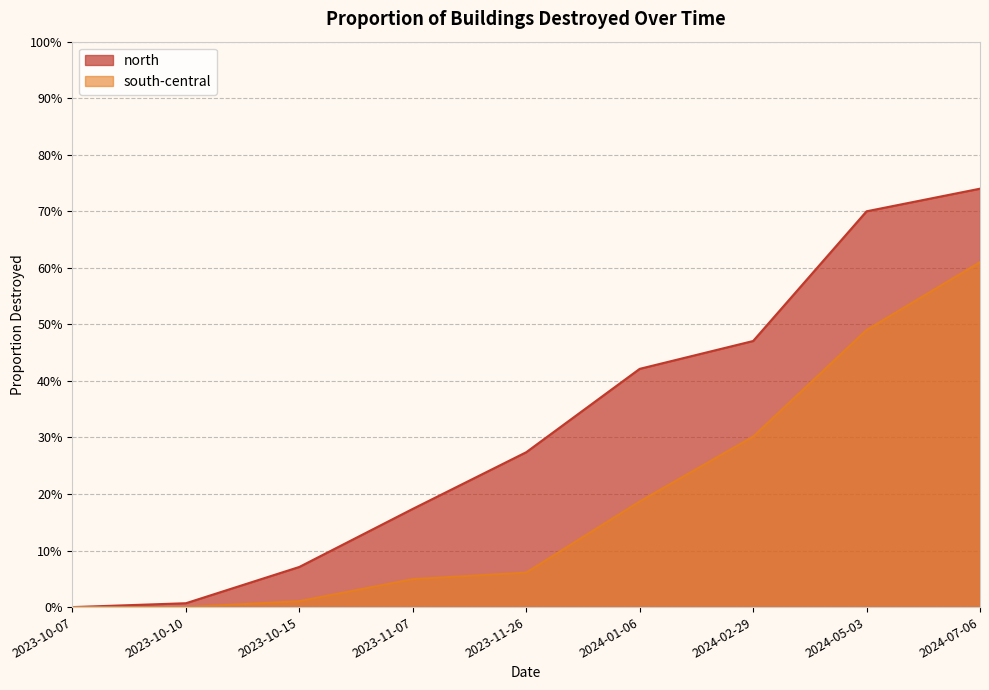

What is the difference between the highest and lowest values at 2024-02-29?

0.2